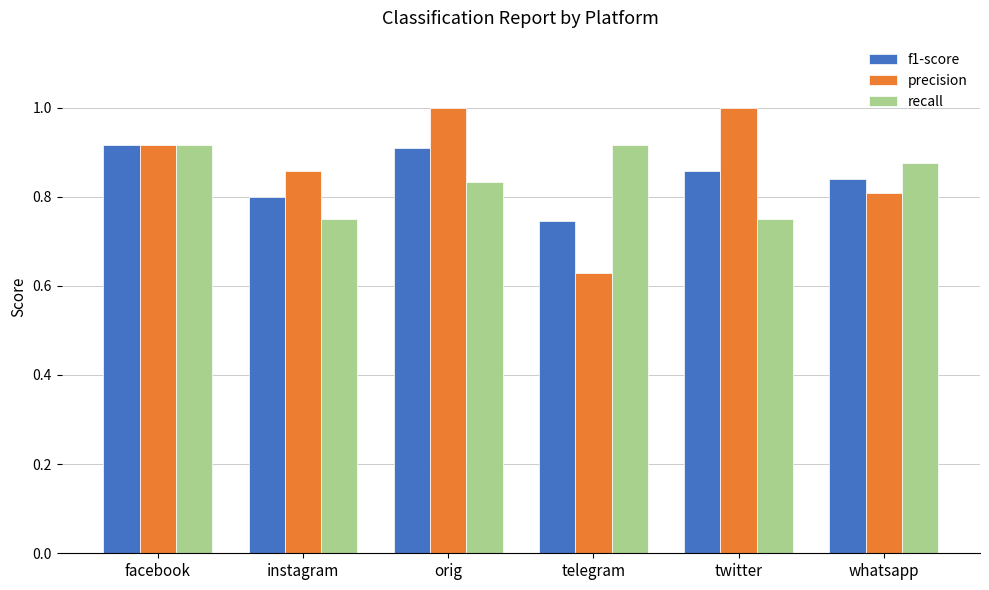

What is the total value across all series at facebook?

2.8